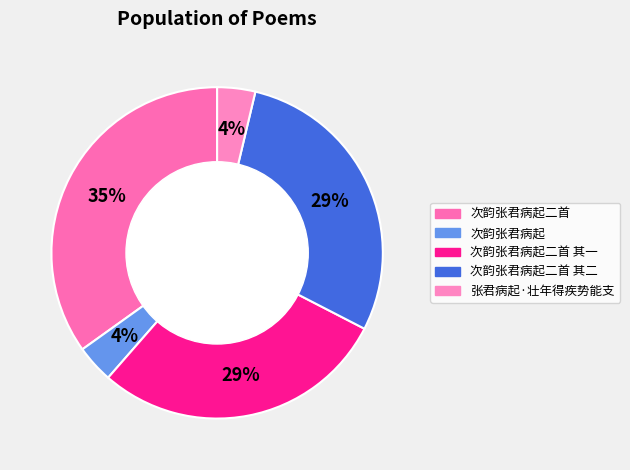

Count the number of slices in the pie.

5